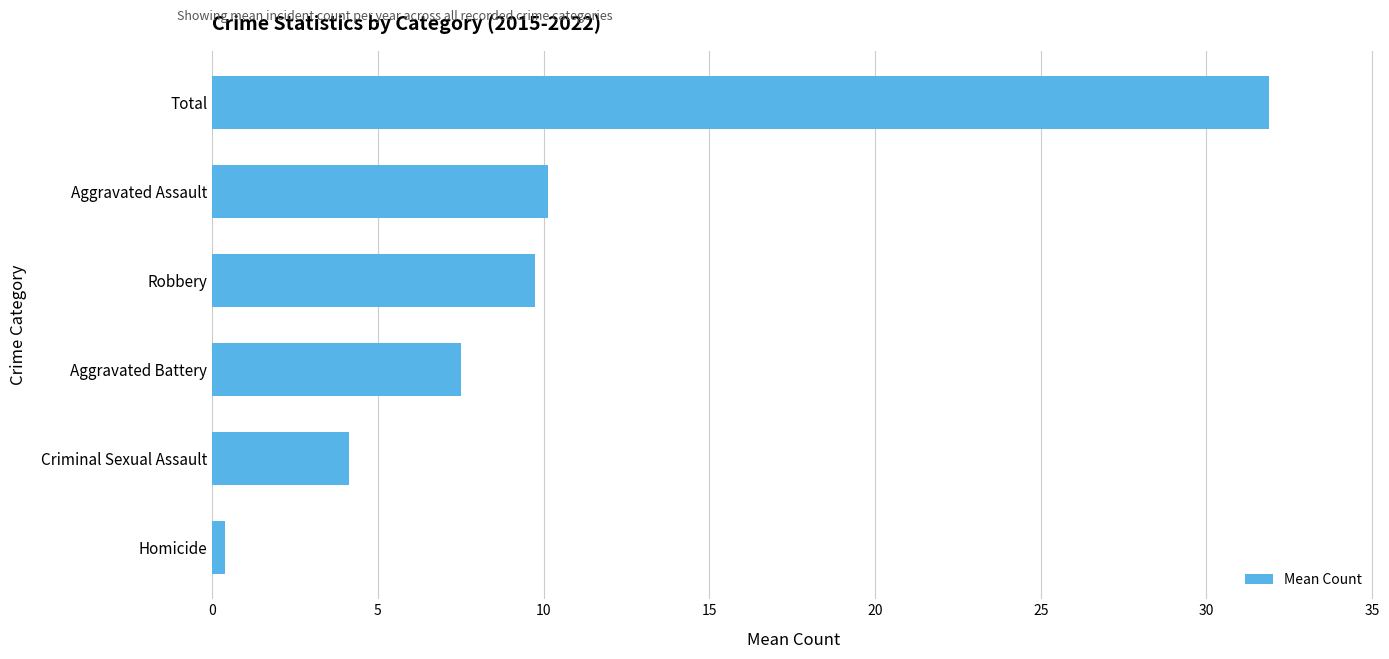

Reading top to bottom, extract all data points from this chart.

Total=31.9	Aggravated Assault=10.1	Robbery=9.8	Aggravated Battery=7.5	Criminal Sexual Assault=4.1	Homicide=0.4